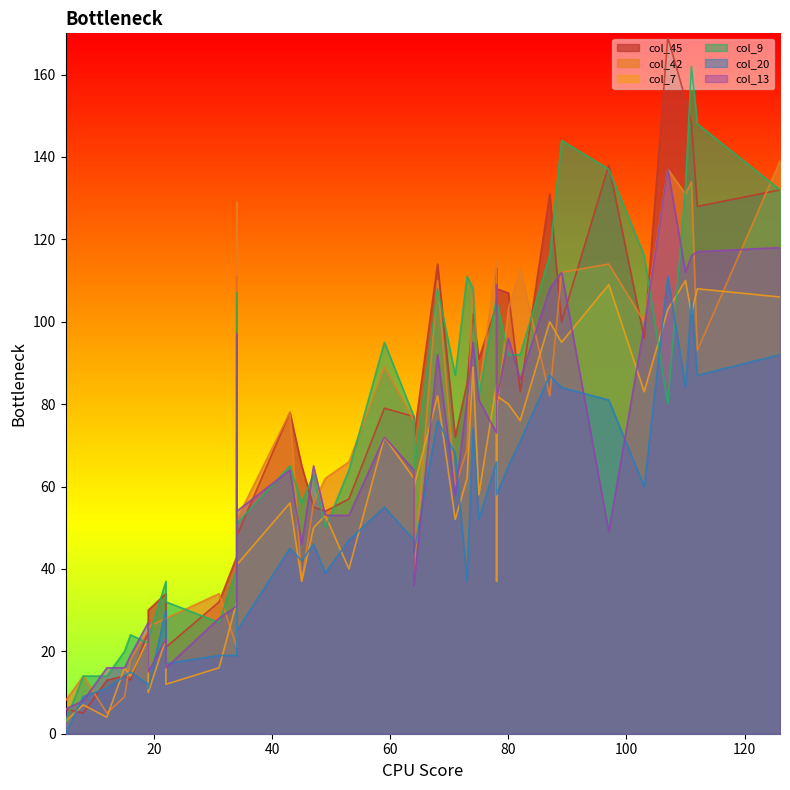

How many lines are shown in the chart?

6